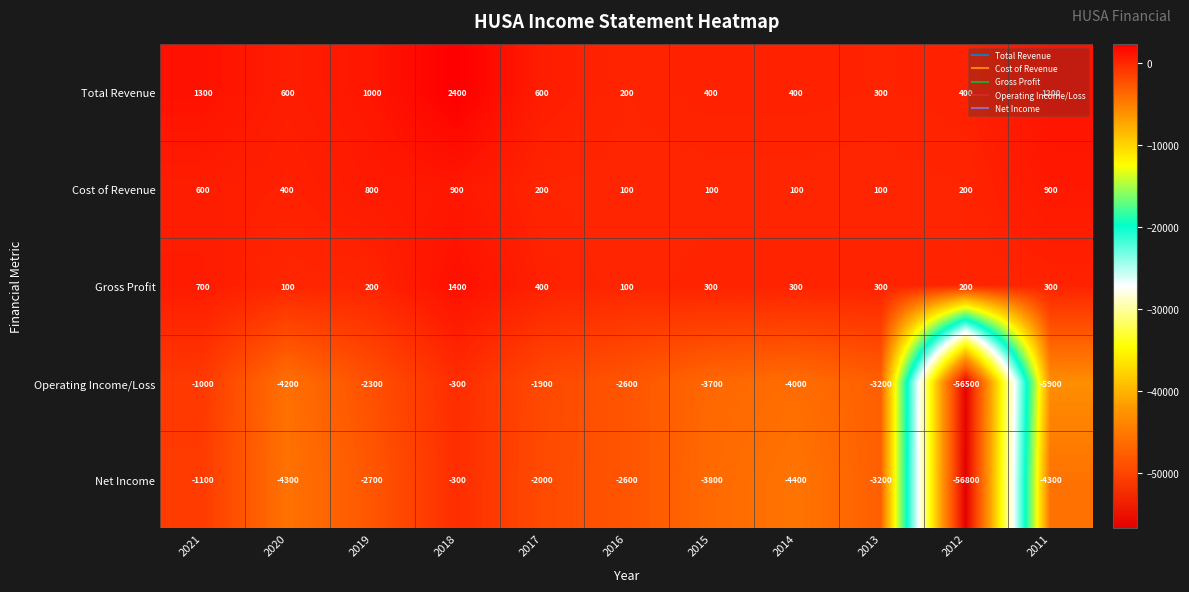

Which series changed the most between 2021 and 2018?

Total Revenue